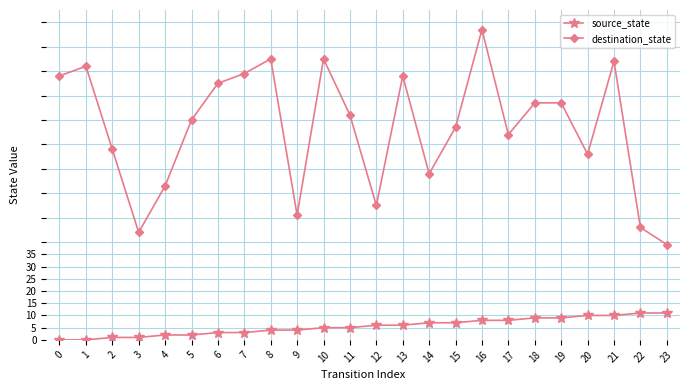

Which series changed the most between 13 and 22?

destination_state